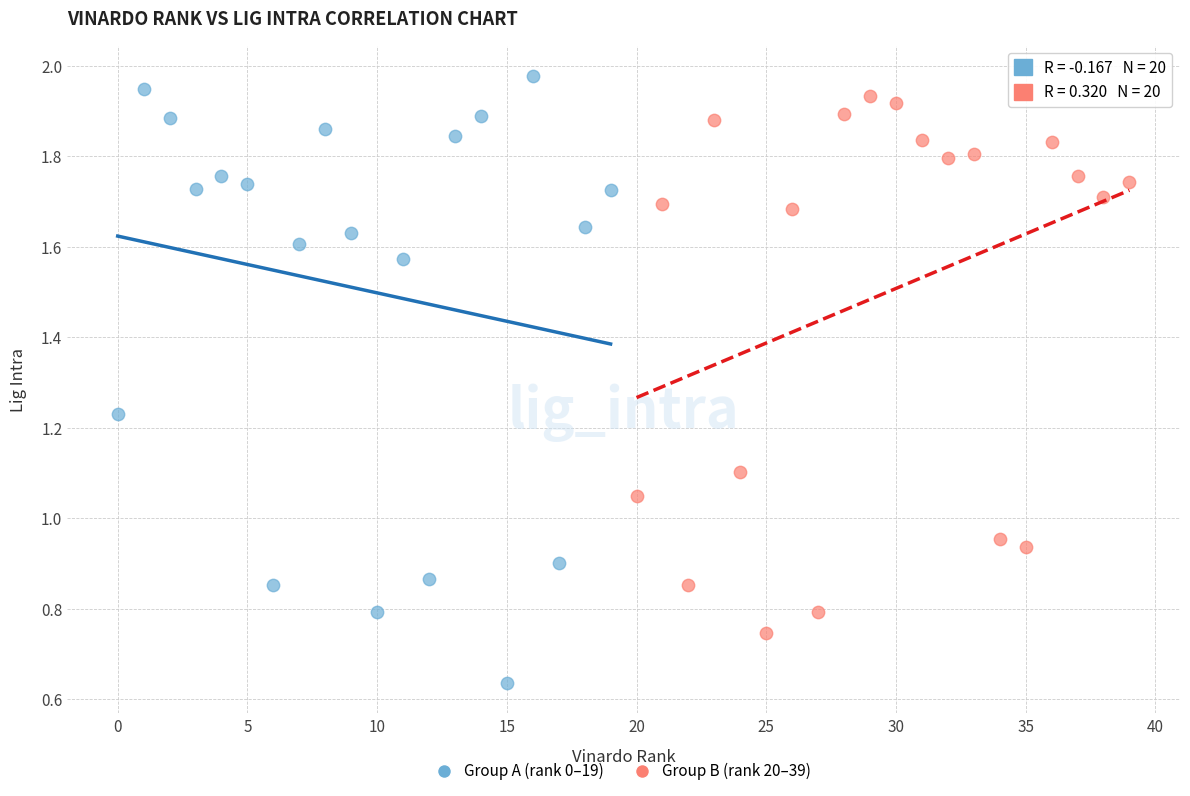

What are all the series names shown in the legend?

Group A (rank 0–19), Group B (rank 20–39)